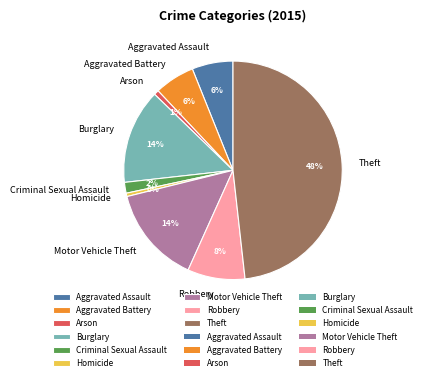

Which has a higher value, Homicide or Aggravated Assault?

Aggravated Assault